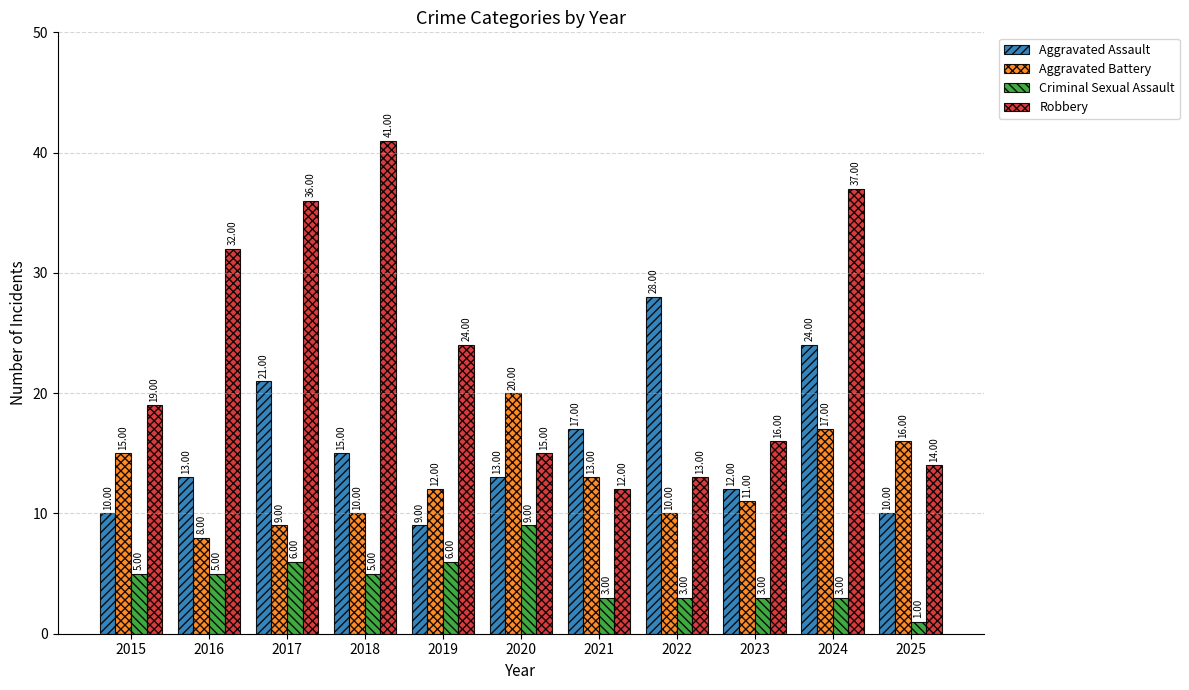

How many distinct data groups are displayed?

4